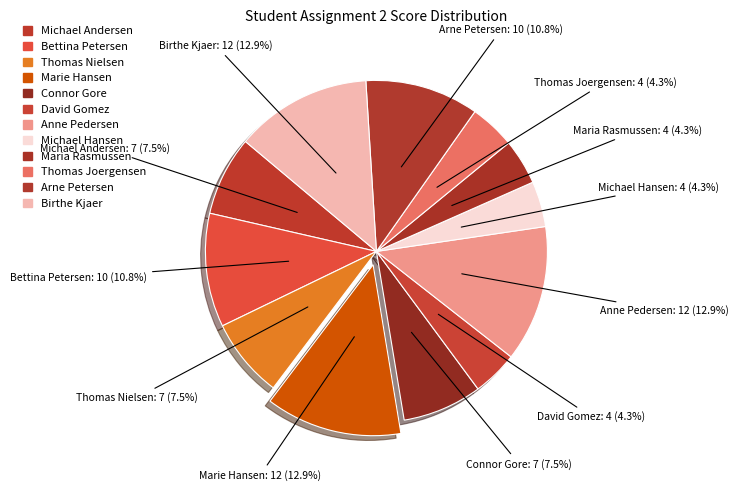

How many slices are in this pie chart?

12